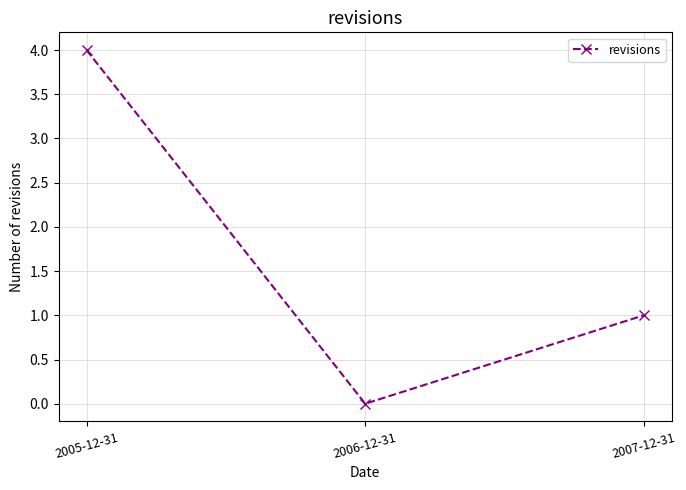

Count the number of categories in the chart.

3